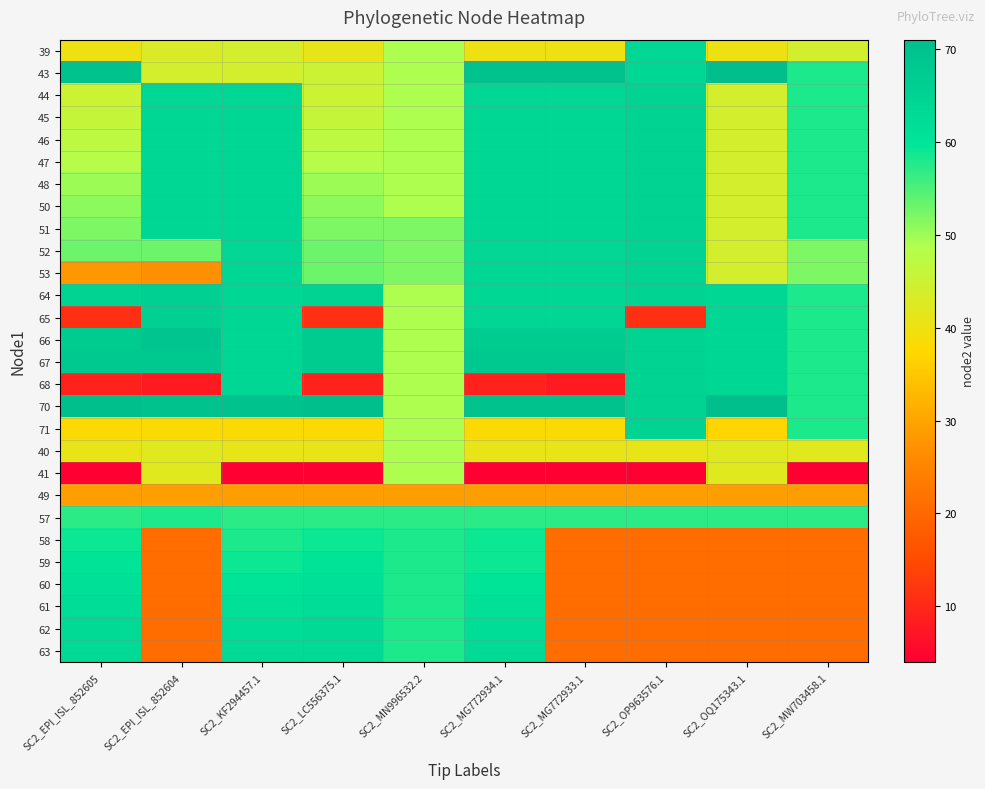

What is the total value across all series at SC2_EPI_ISL_852605?

1358